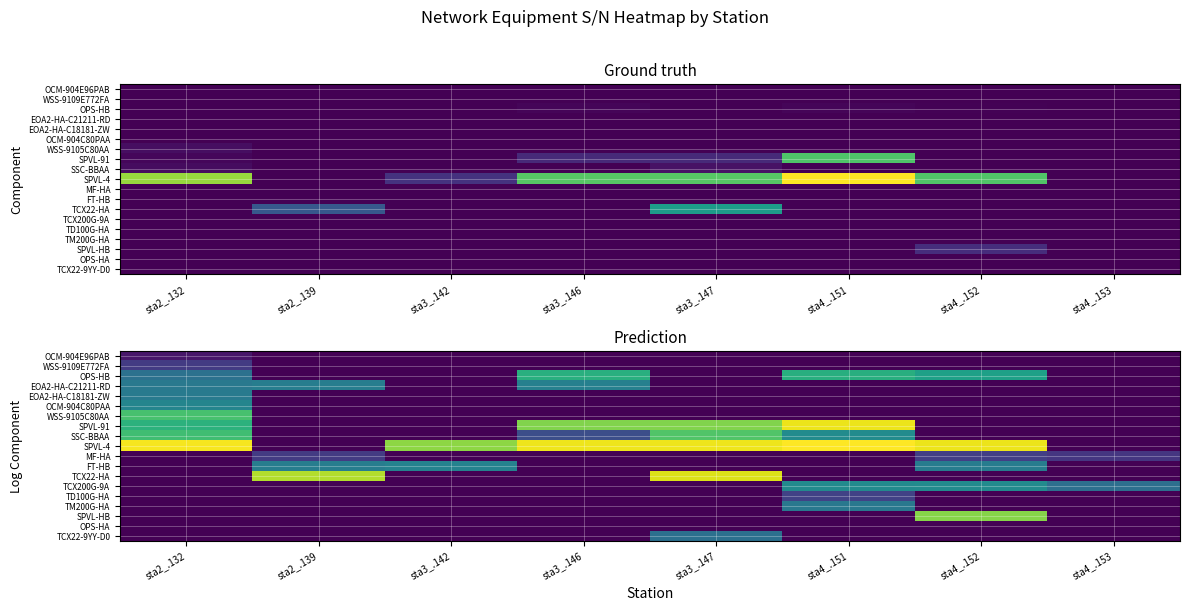

At which label is OCM-904E96PAB closest to 0?

sta2_.139